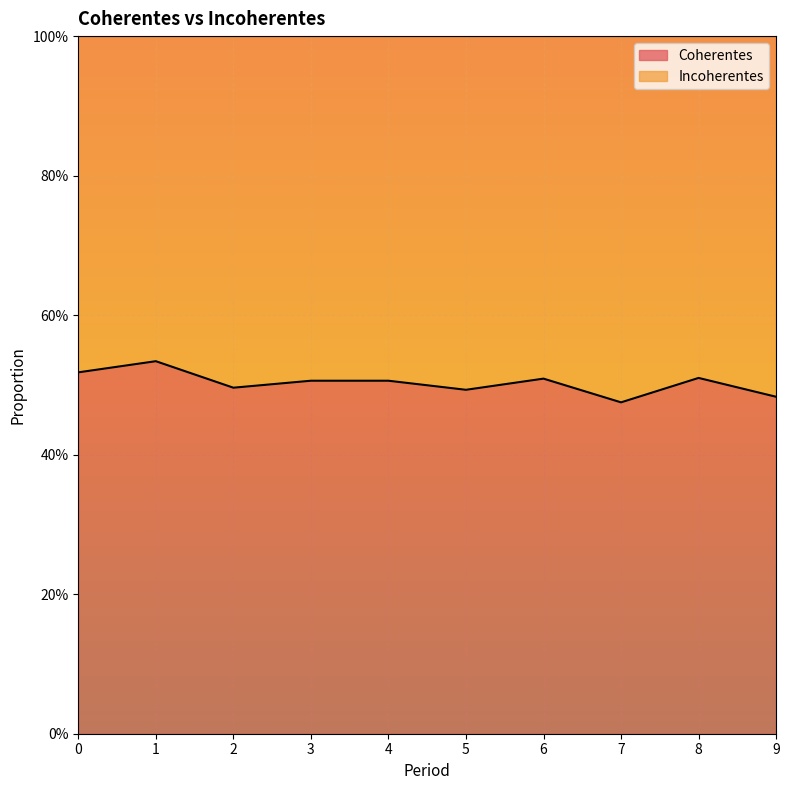

Is it true that the value at 4 is 0.9?

False